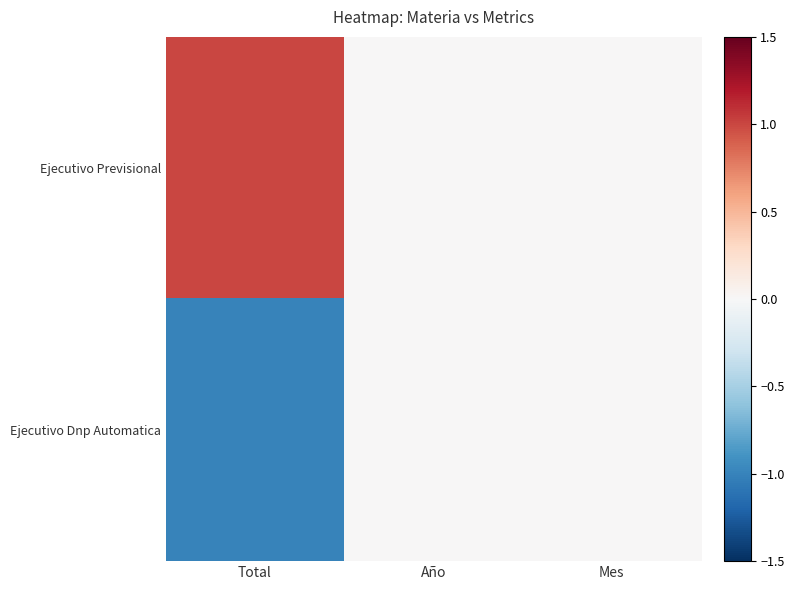

At Año, list the series in order from smallest to largest.

Ejecutivo Previsional, Ejecutivo Dnp Automatica